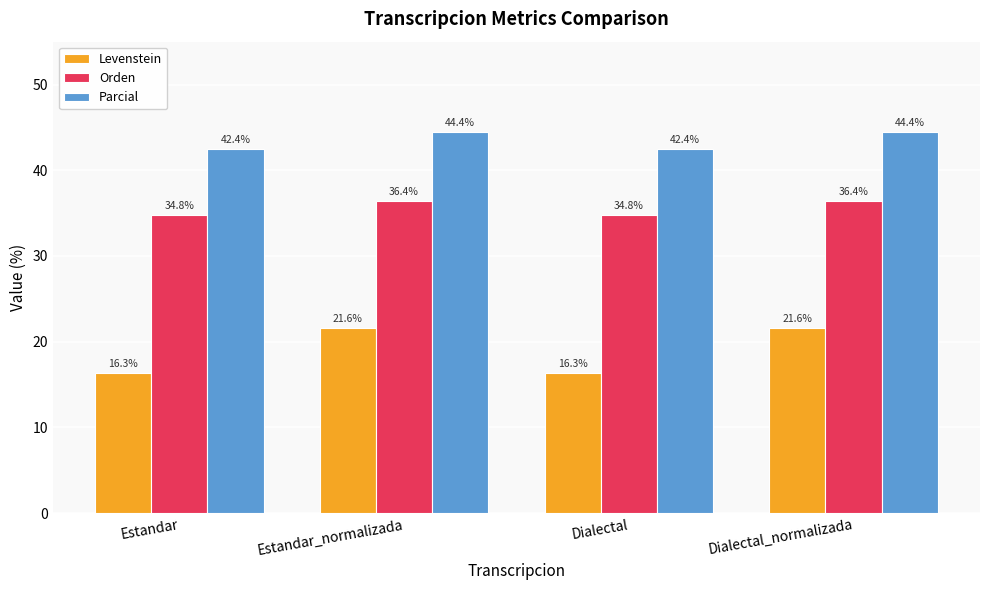

Read the Orden value at Estandar.

34.8